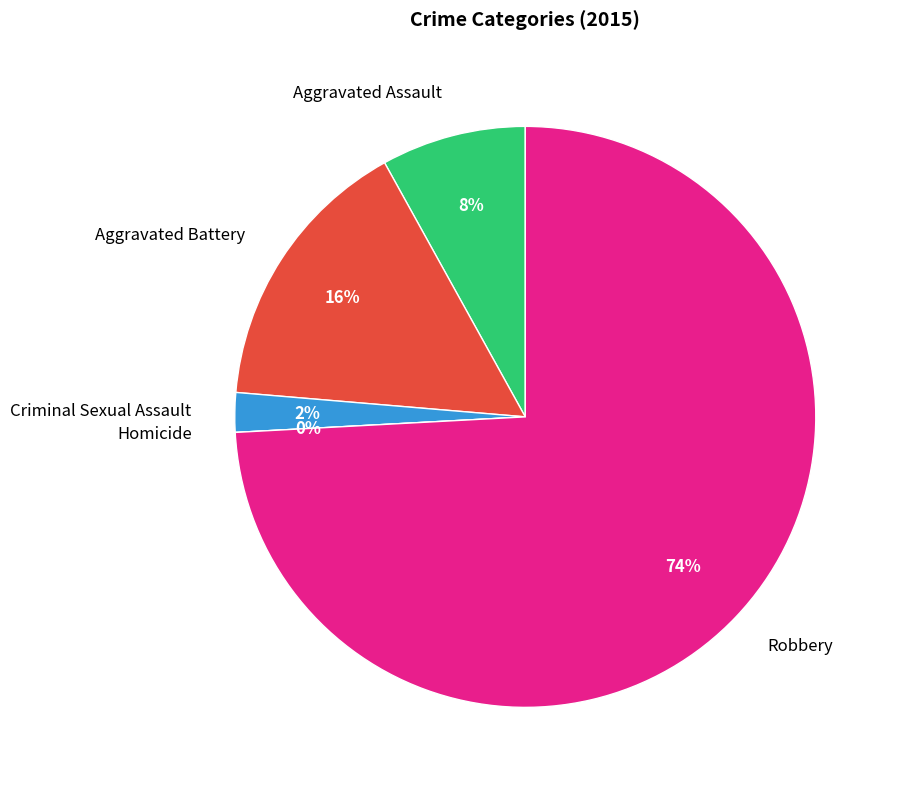

Which category has the biggest portion of the pie?

Robbery